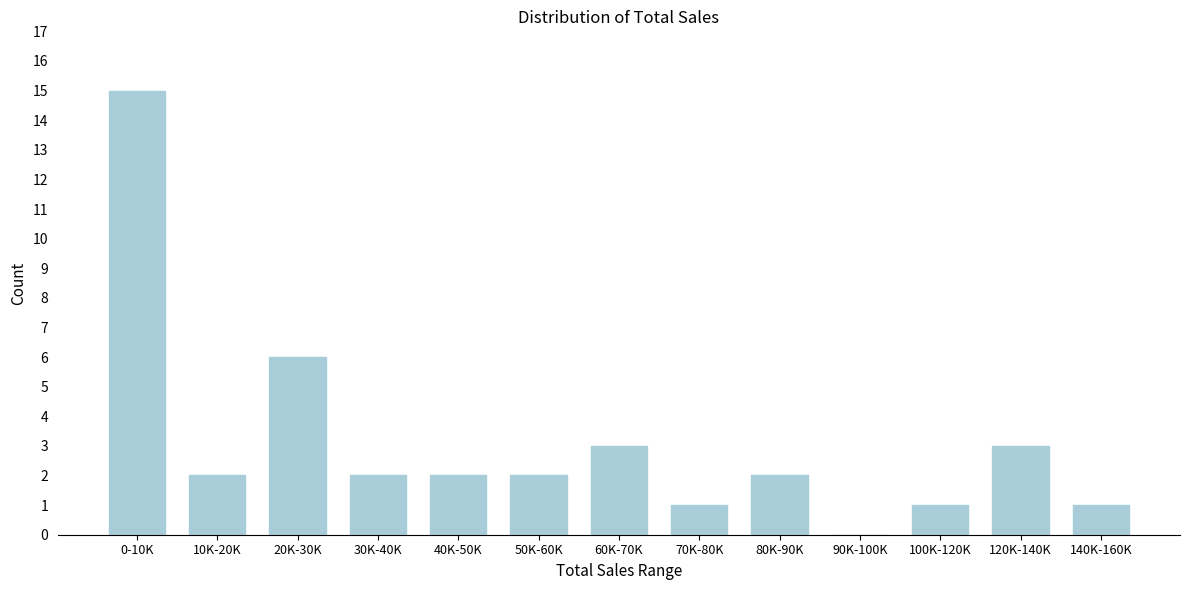

Reading right to left, extract all data points from this chart.

140K-160K=1	120K-140K=3	100K-120K=1	90K-100K=0	80K-90K=2	70K-80K=1	60K-70K=3	50K-60K=2	40K-50K=2	30K-40K=2	20K-30K=6	10K-20K=2	0-10K=15